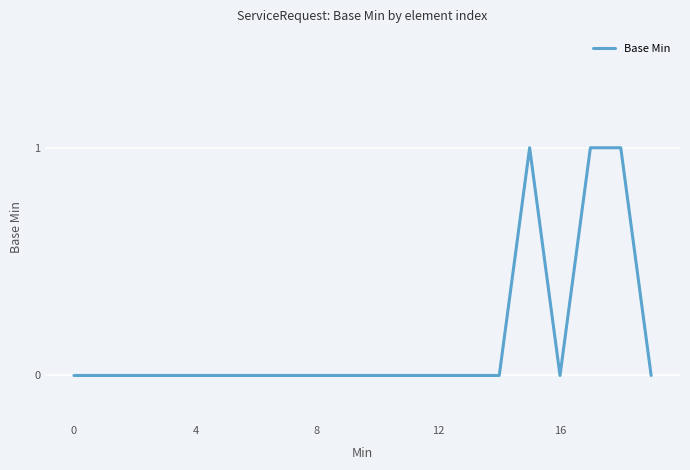

How many lines are shown in the chart?

1